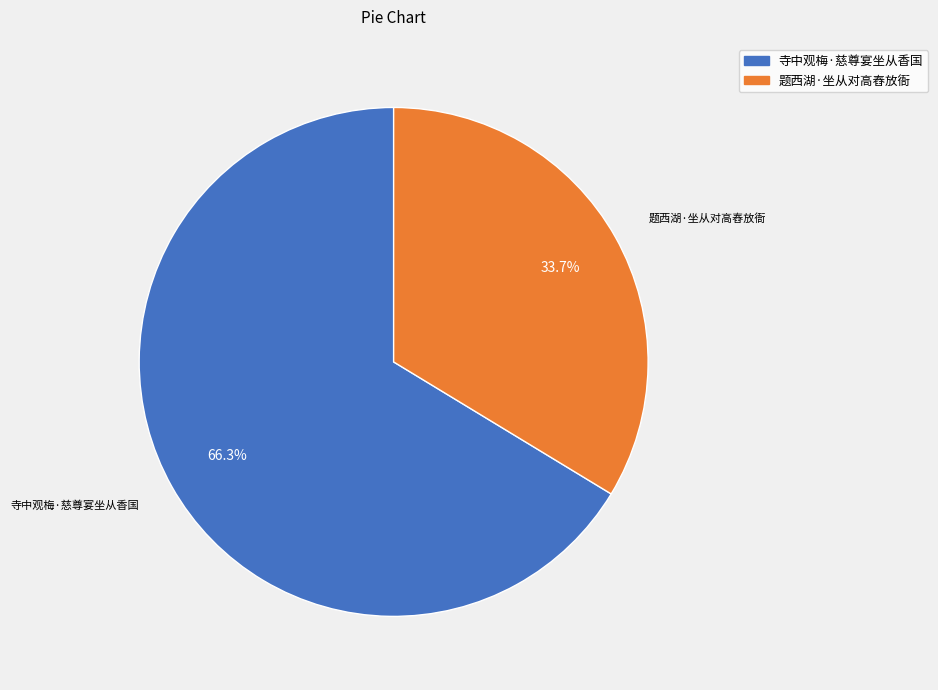

Which slice represents more than half of the pie?

寺中观梅·慈尊宴坐从香国